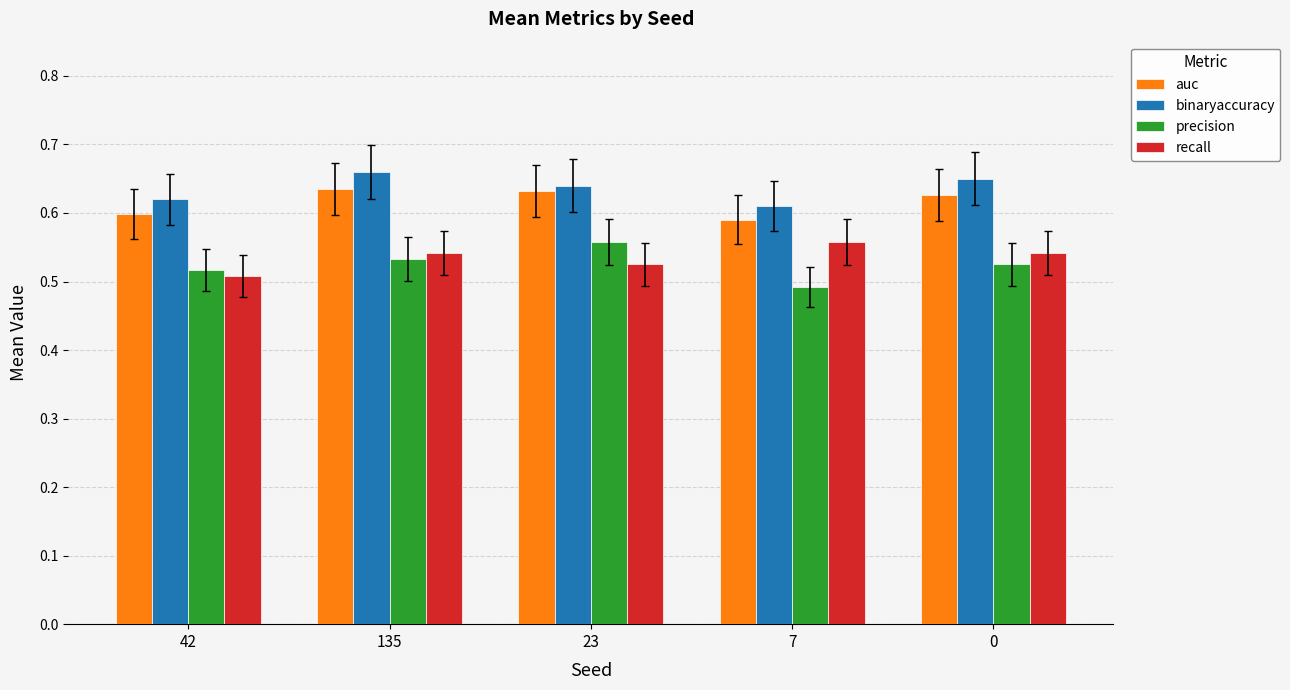

The binaryaccuracy series shows 1.0 at 42. True or false?

False